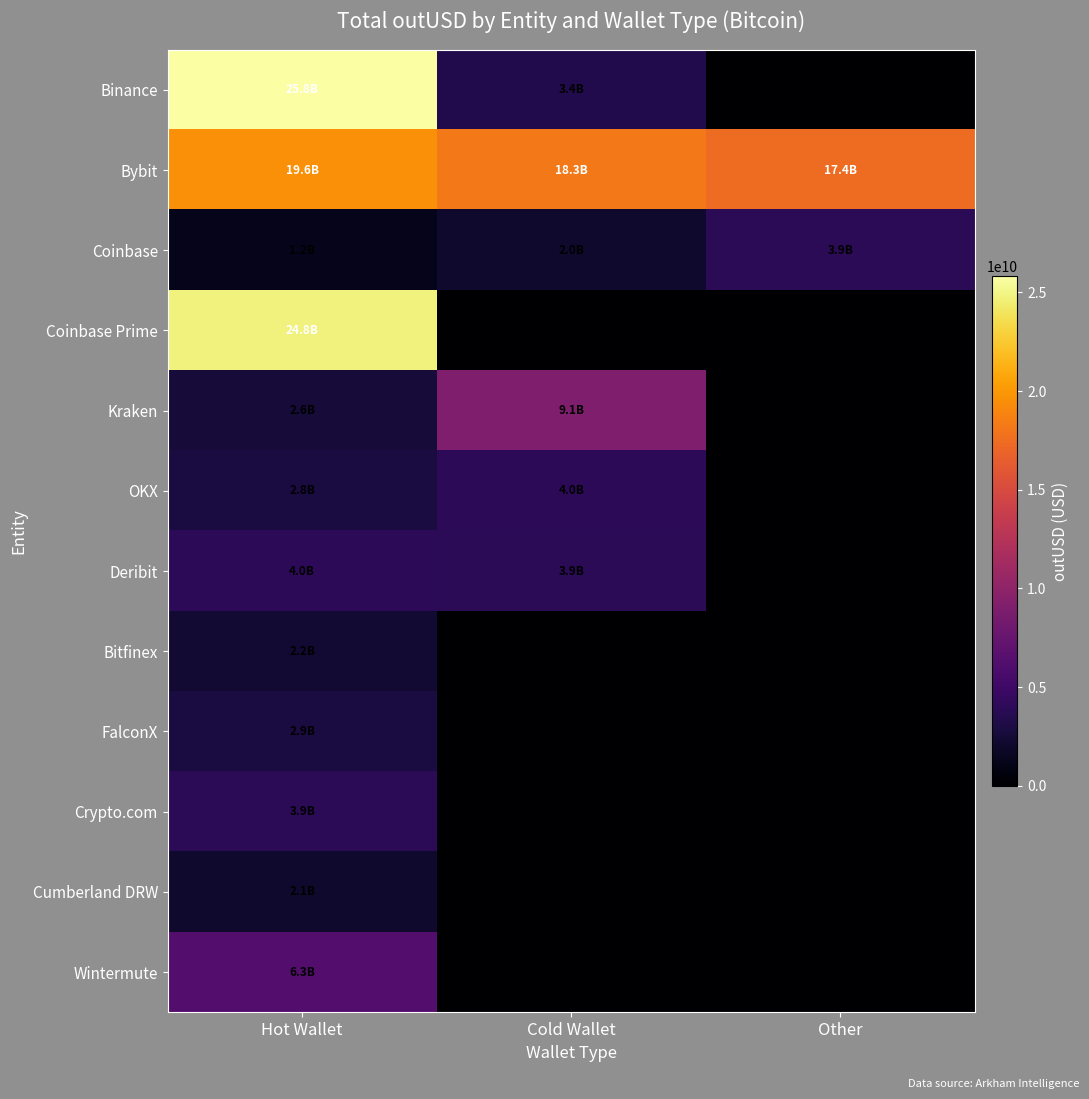

At how many categories does at least one series exceed 17026806836?

3